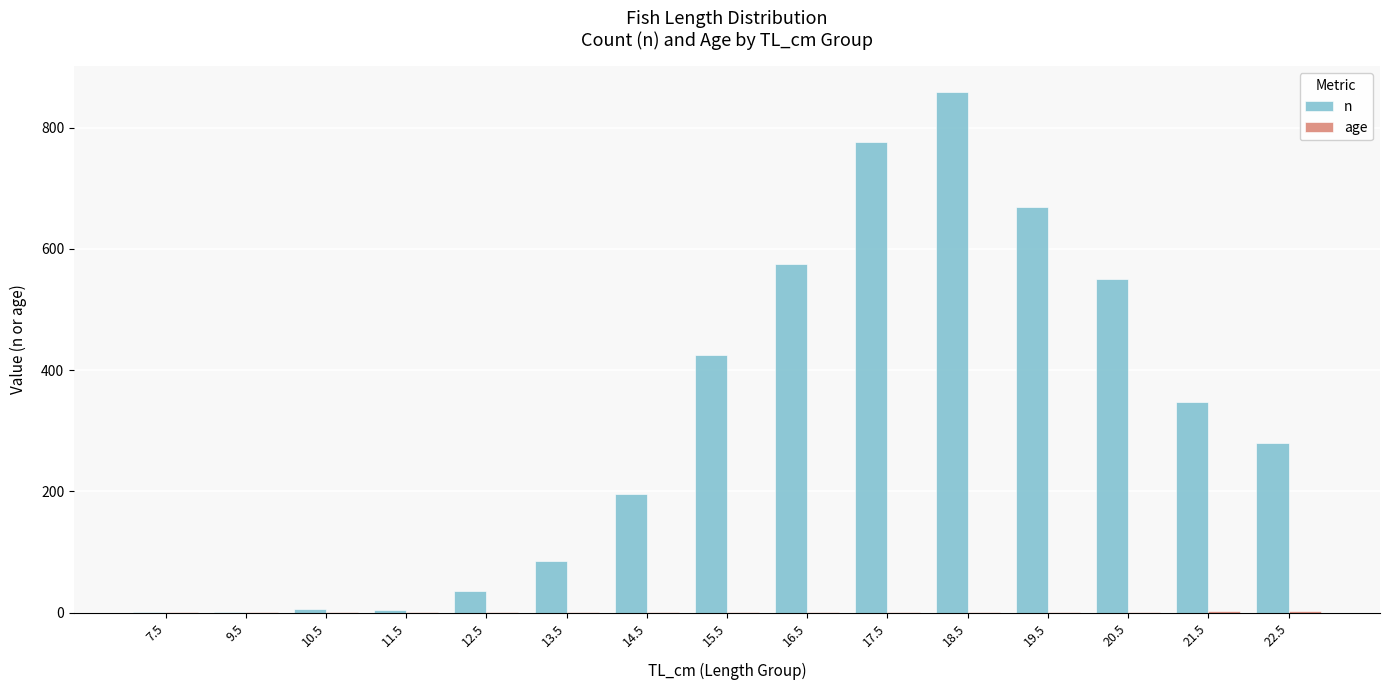

How many groups of bars are there?

15